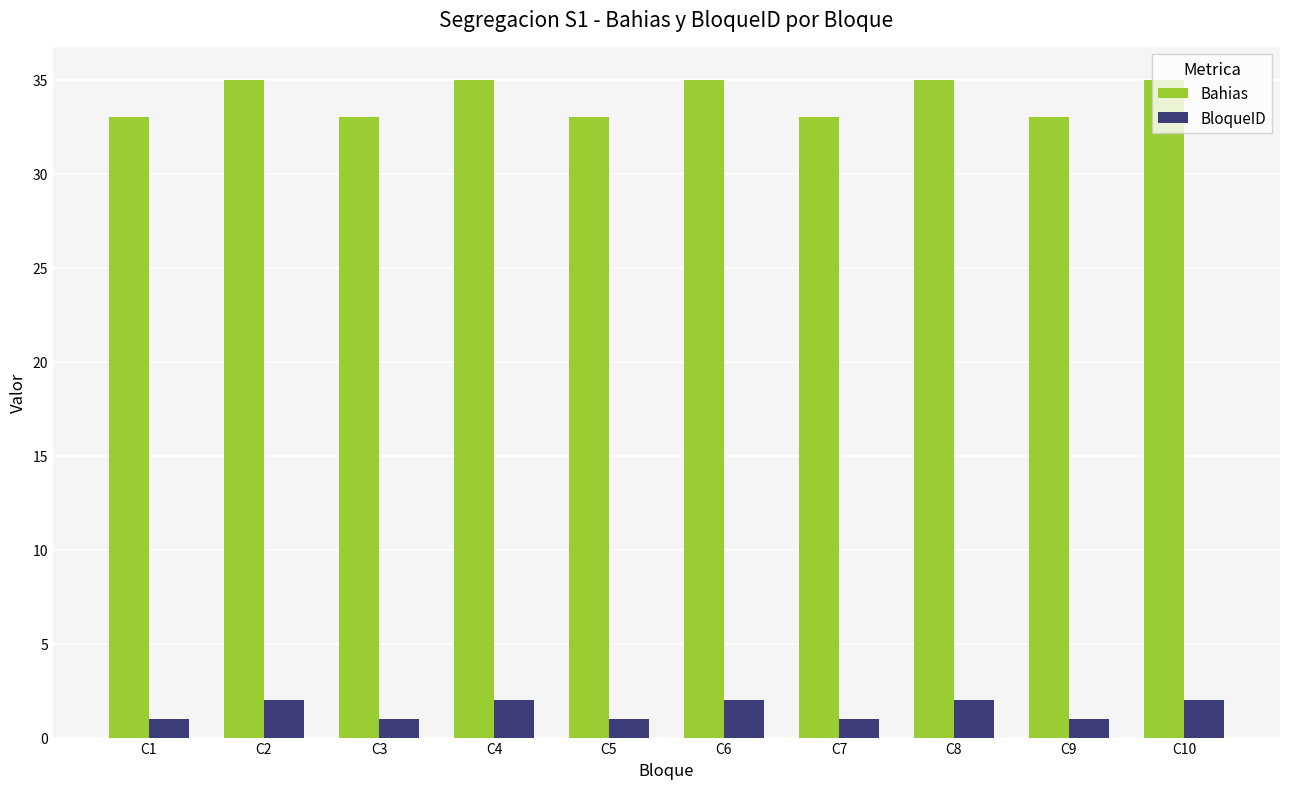

Rank the series by their average value, from highest to lowest.

Bahias, BloqueID